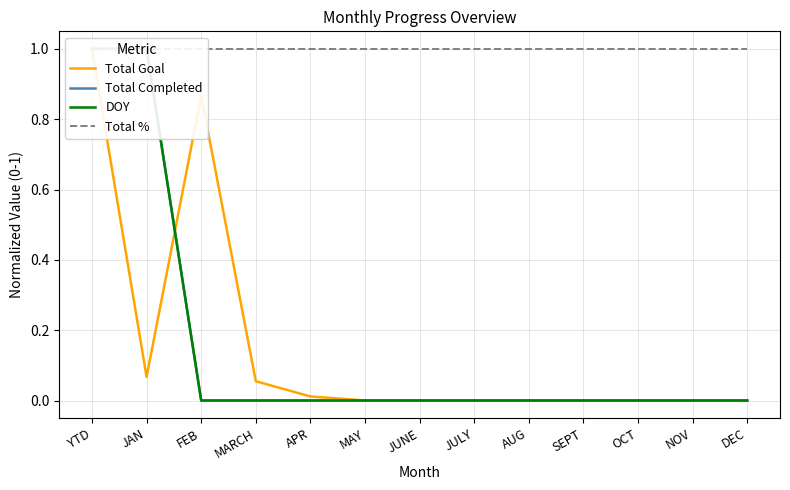

How many DOY values are between 0 and 1?

13